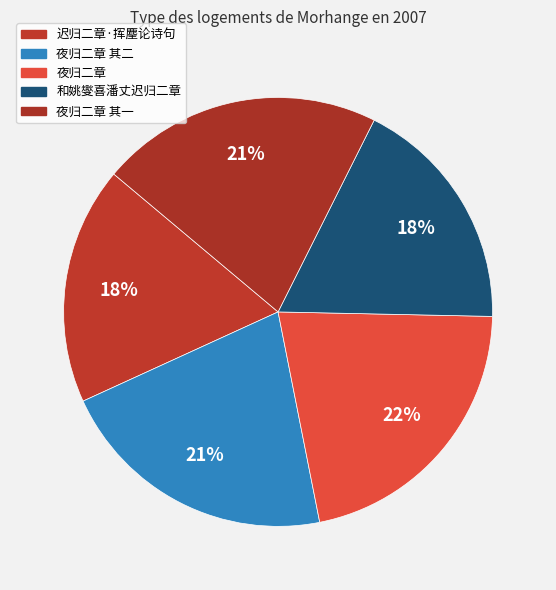

To the nearest percent, what is the average slice percentage?

20%